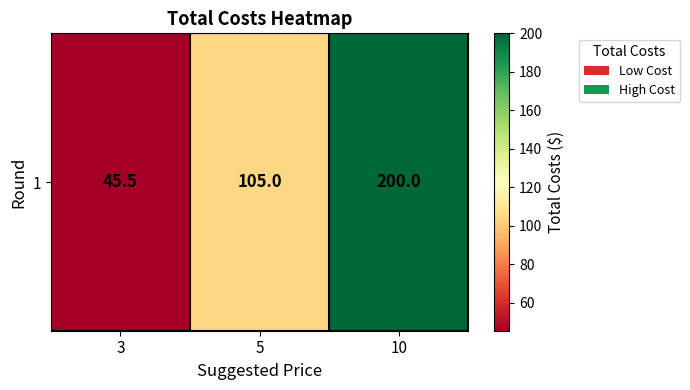

How many distinct data groups are displayed?

1